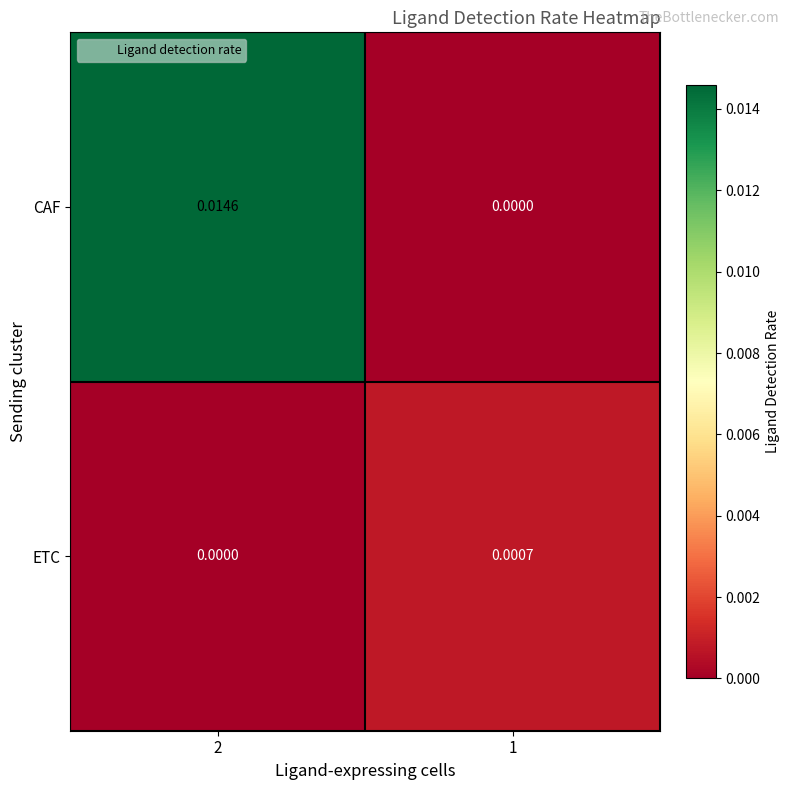

At 1, list the series in order from largest to smallest.

ETC, CAF